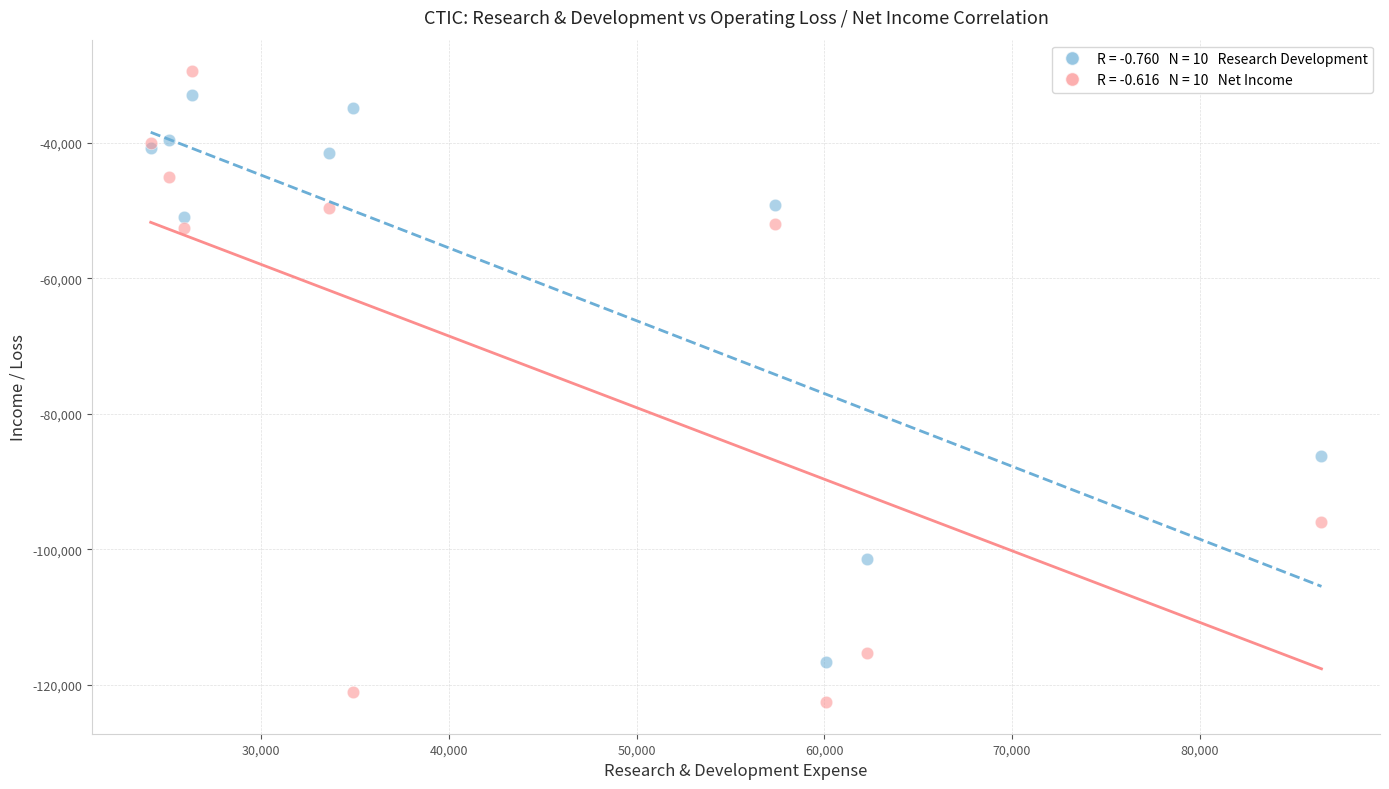

Across all series, what Y value is closest to -76000?

-86200